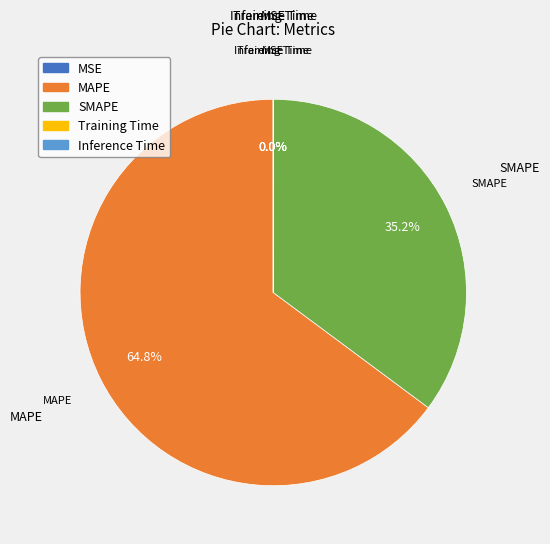

What portion of the pie excludes MAPE?

35.2%